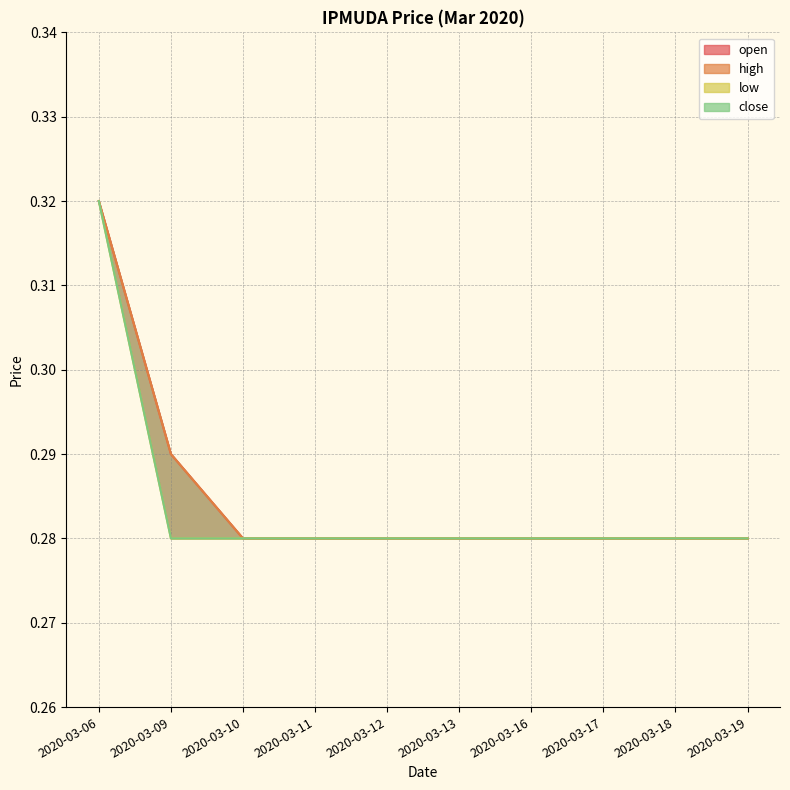

At which category is the sum across all series the highest?

2020-03-06